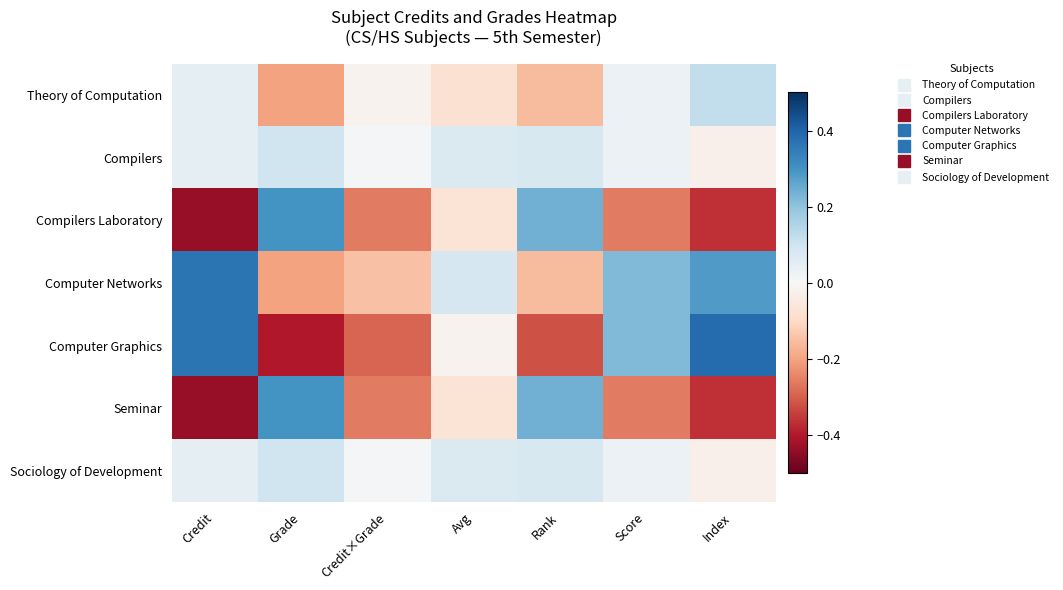

Which series has the largest range (max minus min)?

Computer Graphics